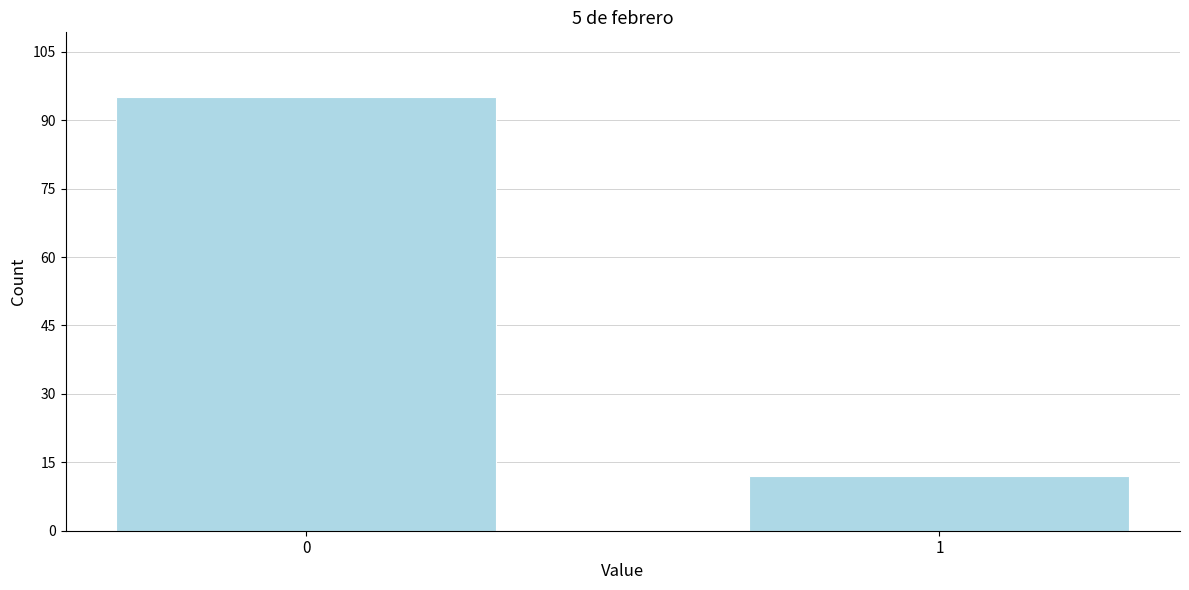

Reading left to right, what are all the values shown in this chart?

0=95	1=12